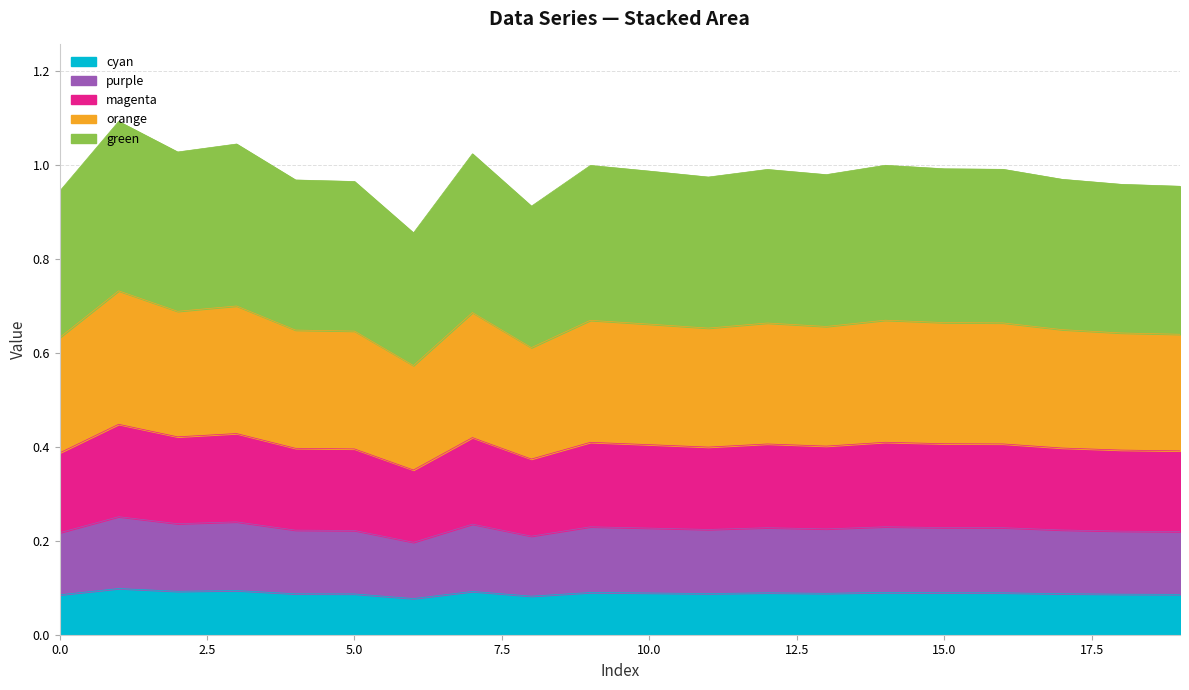

True or false: green and magenta cross at least once.

False